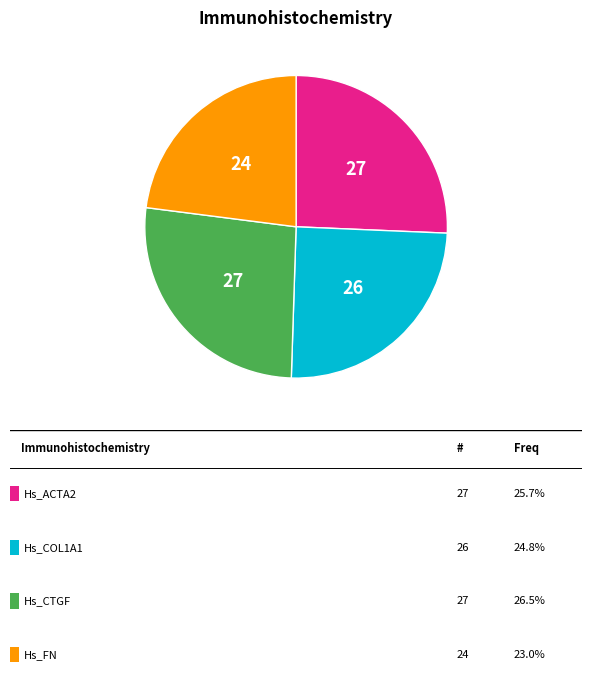

Does any single category account for the majority?

No